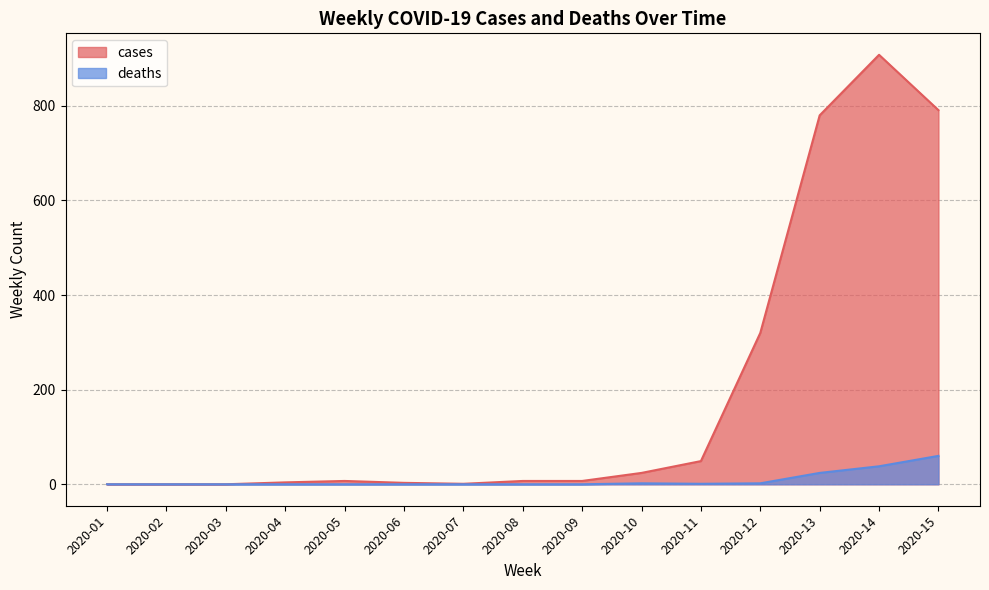

What is the difference between the maximum and minimum values in the deaths series?

60